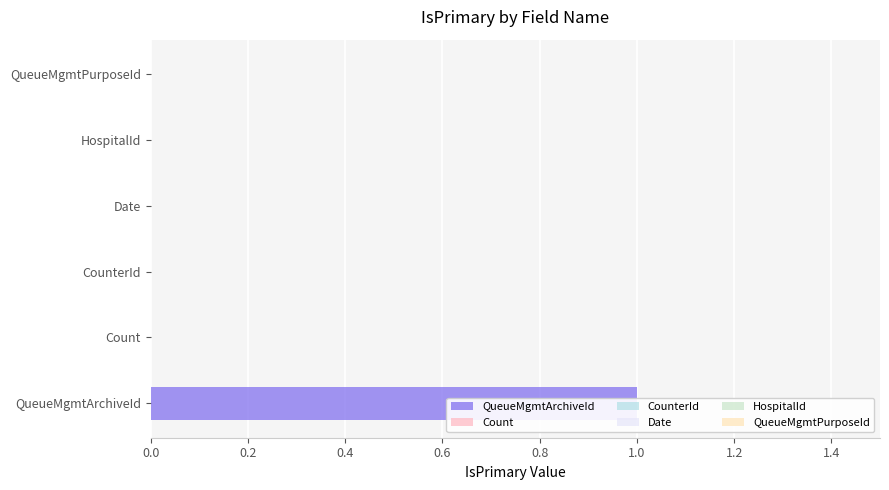

Reading left to right, extract all data points from this chart.

QueueMgmtArchiveId=1	Count=0	CounterId=0	Date=0	HospitalId=0	QueueMgmtPurposeId=0